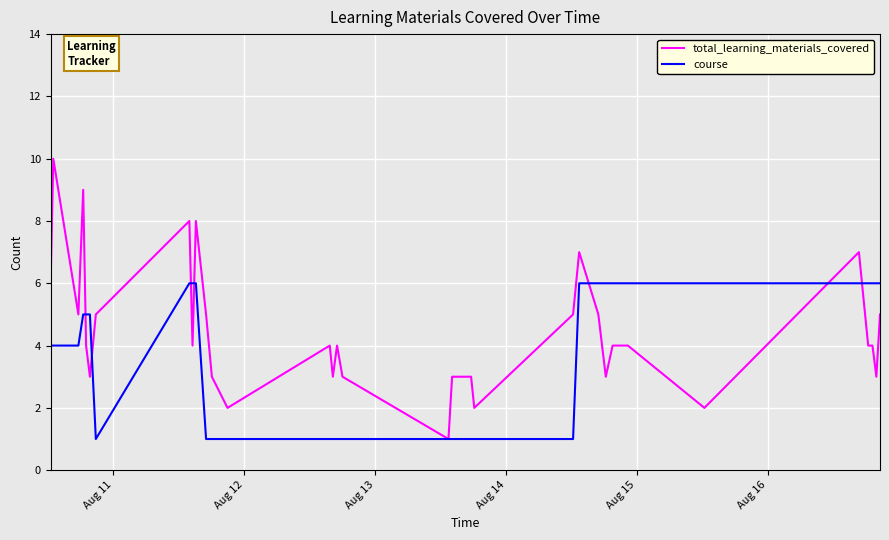

Rank the series by their maximum value, from highest to lowest.

total_learning_materials_covered, course